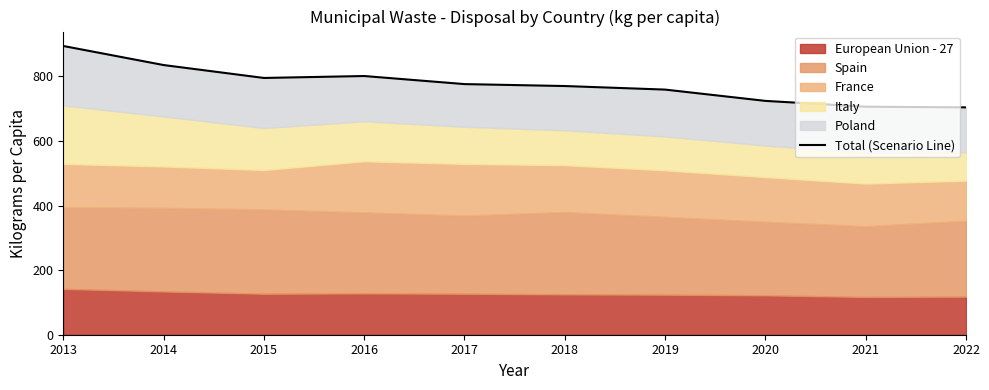

What is the ratio of the value at 2019 to the value at 2018?

1.0